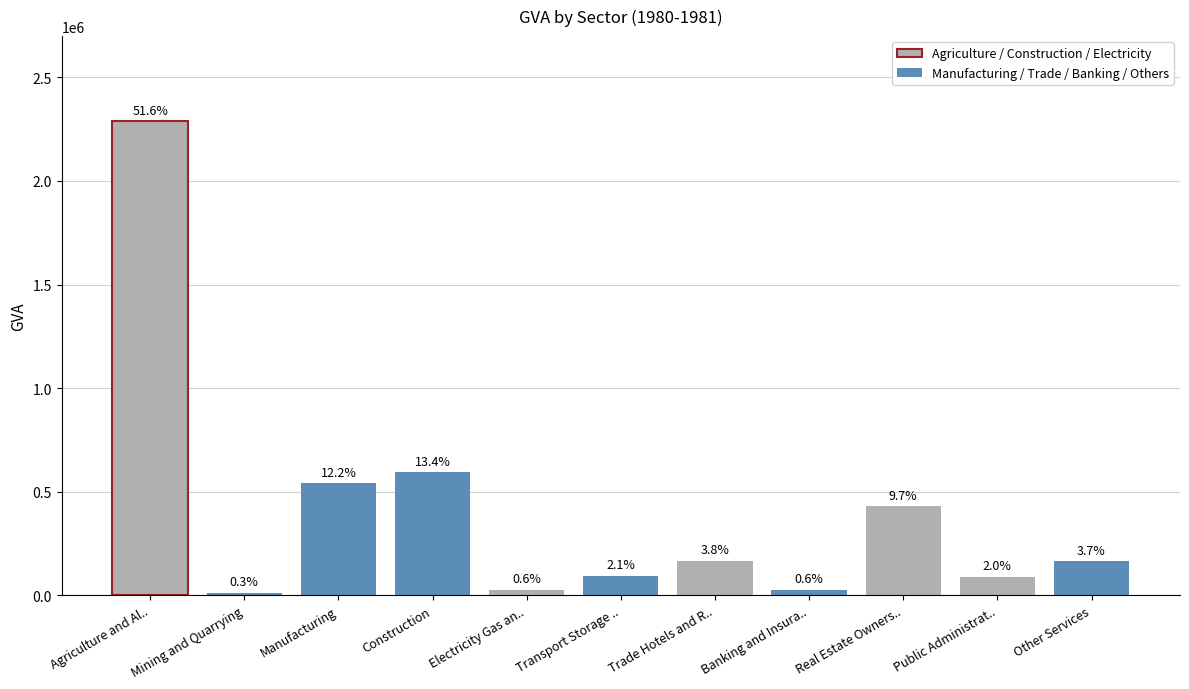

Which category has the lowest value across all series?

Mining and Quarrying